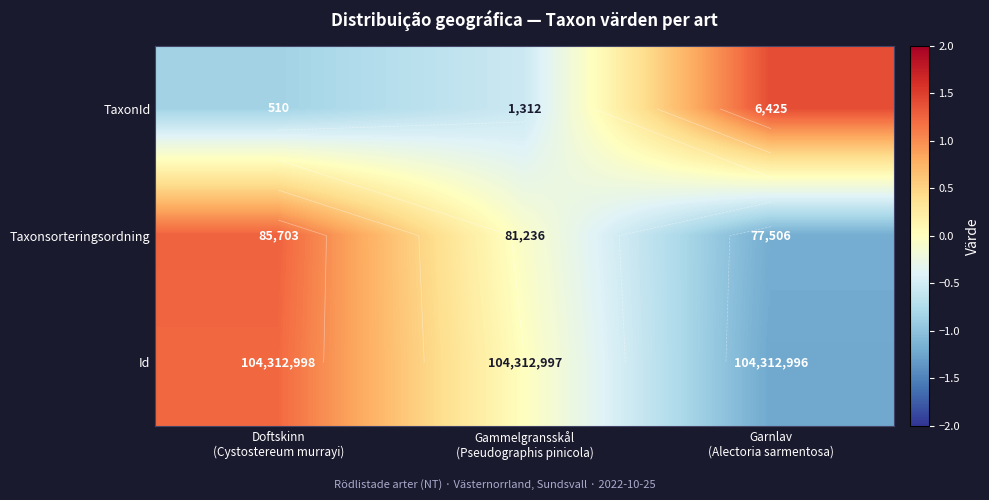

The Taxonsorteringsordning series shows -1.8 at Garnlav (Alectoria sarmentosa). True or false?

False